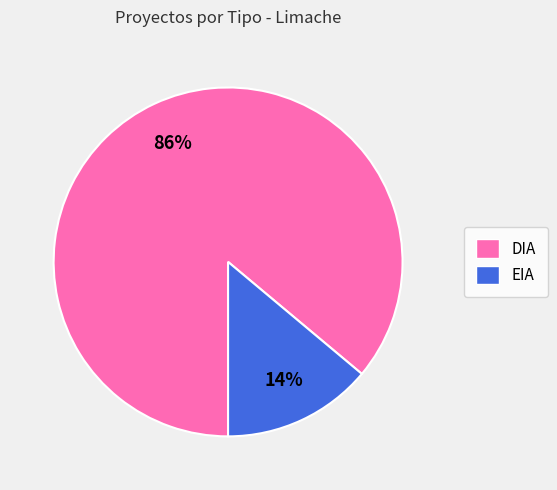

What is the largest slice in the pie chart?

DIA